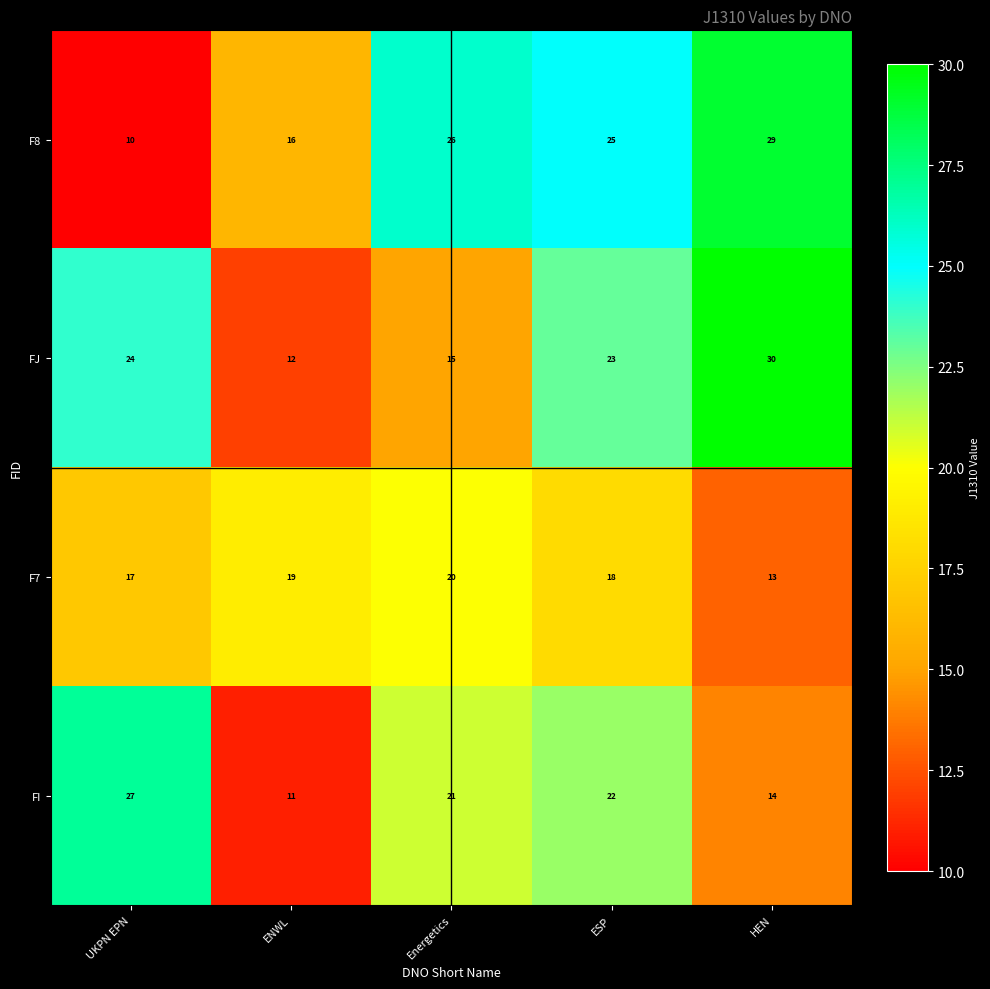

What is the spread (max minus min) of values at ENWL?

8